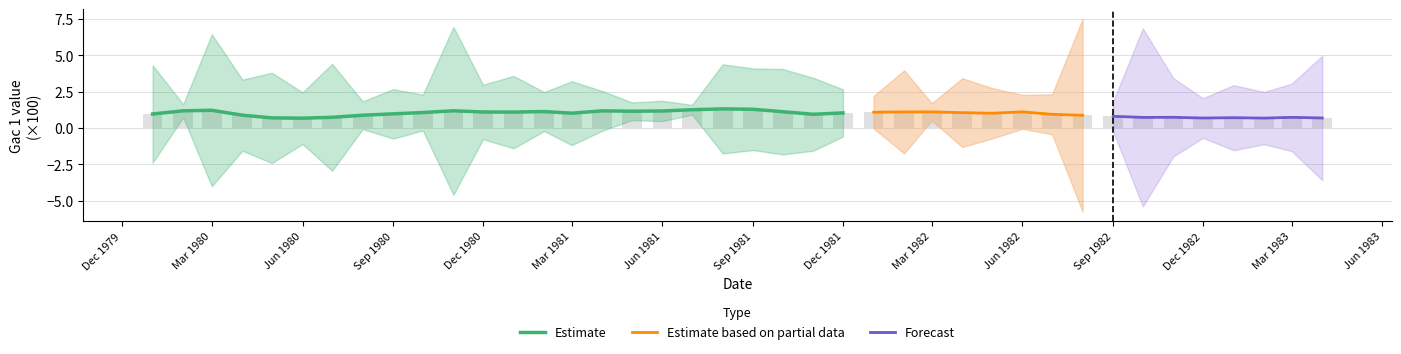

Is it true that the value at 19 is 0.3?

False